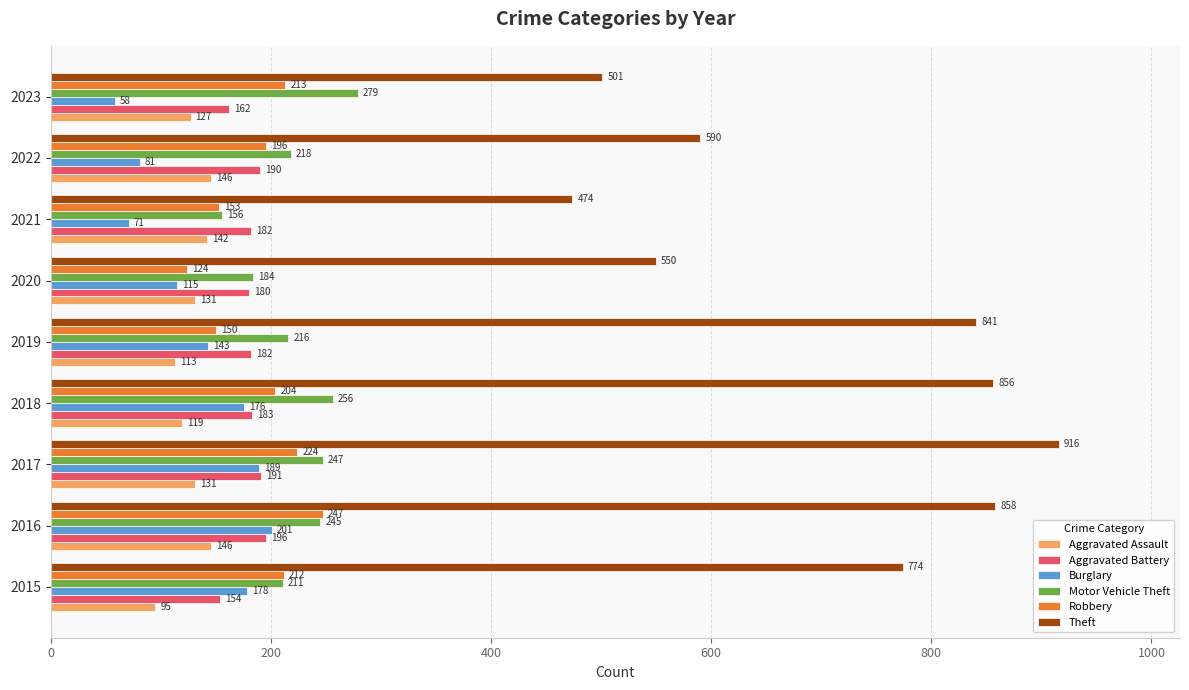

Which series has the widest spread of values?

Theft